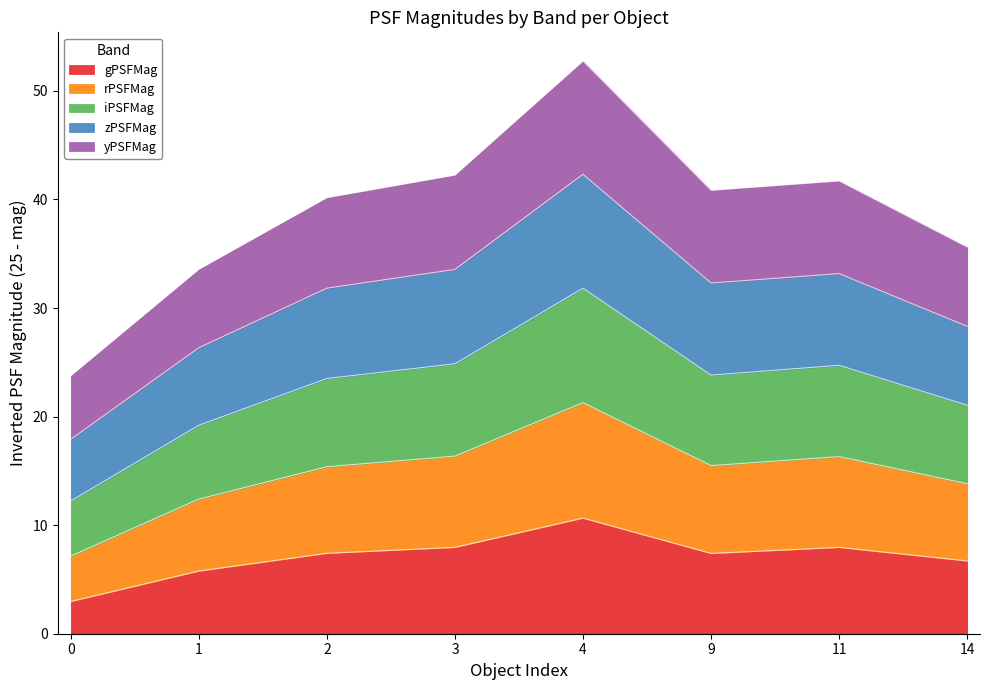

What are all the series names shown in the legend?

gPSFMag, rPSFMag, iPSFMag, zPSFMag, yPSFMag